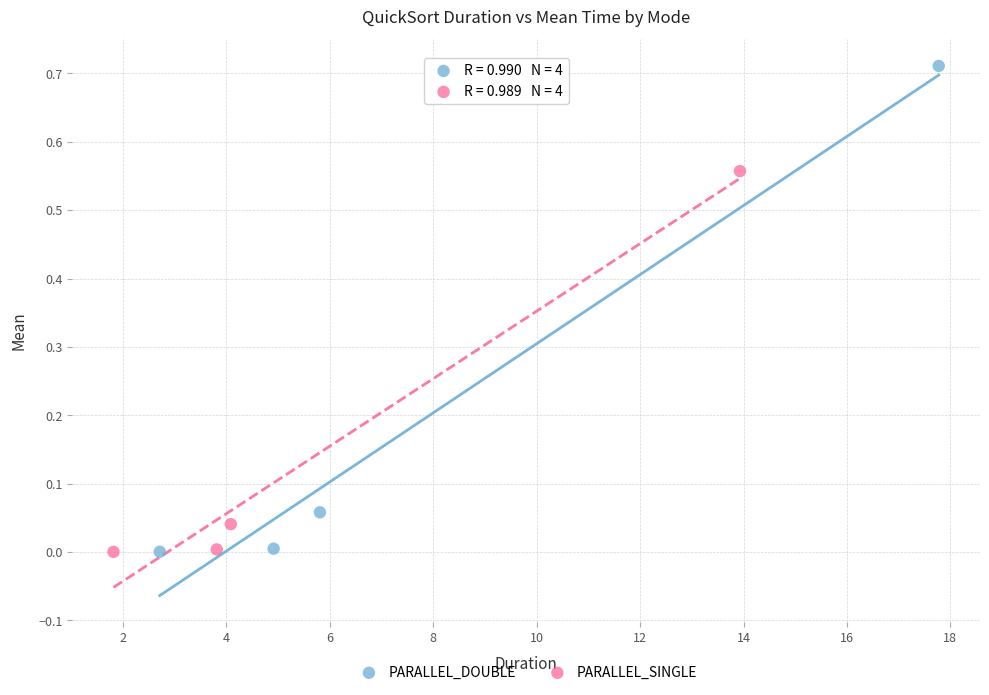

Which series reaches the maximum Y coordinate?

PARALLEL_DOUBLE